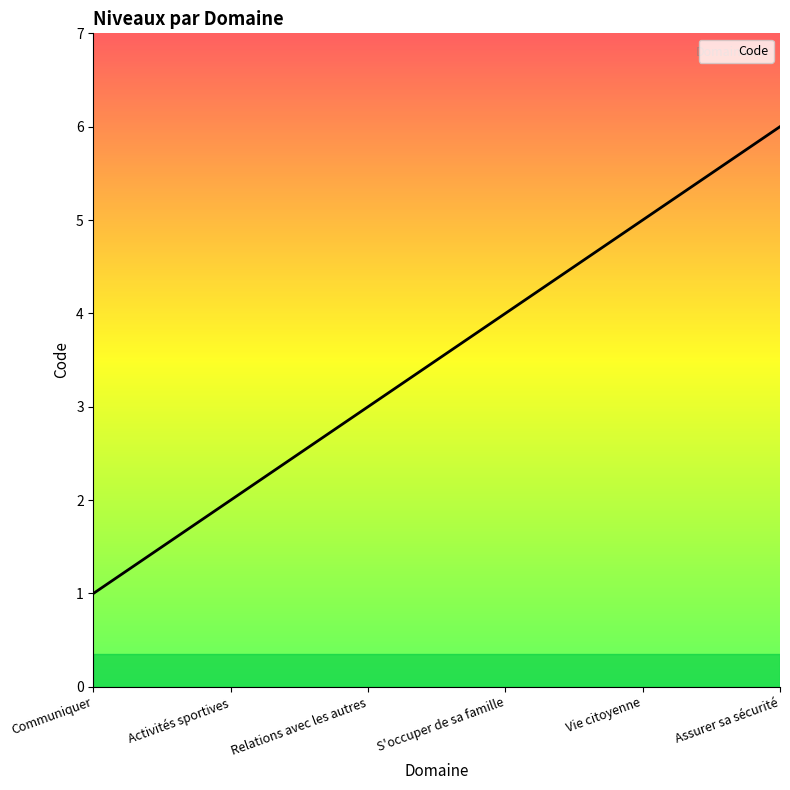

Reading right to left, transcribe all the data shown in this chart.

Assurer sa sécurité=6	Vie citoyenne=5	S'occuper de sa famille=4	Relations avec les autres=3	Activités sportives=2	Communiquer=1